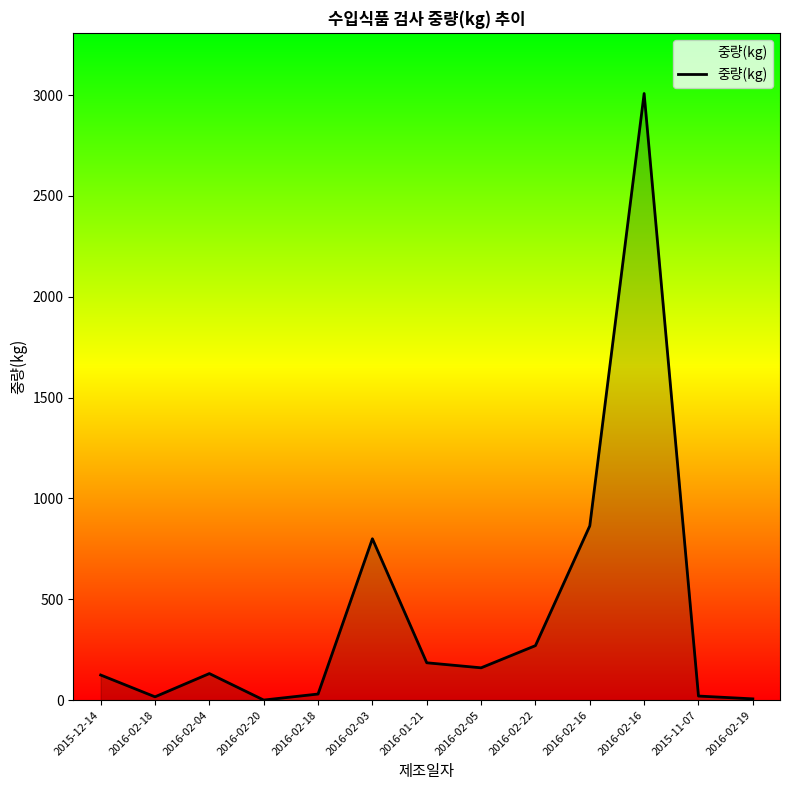

Read the value at 2016-02-19.

6.0